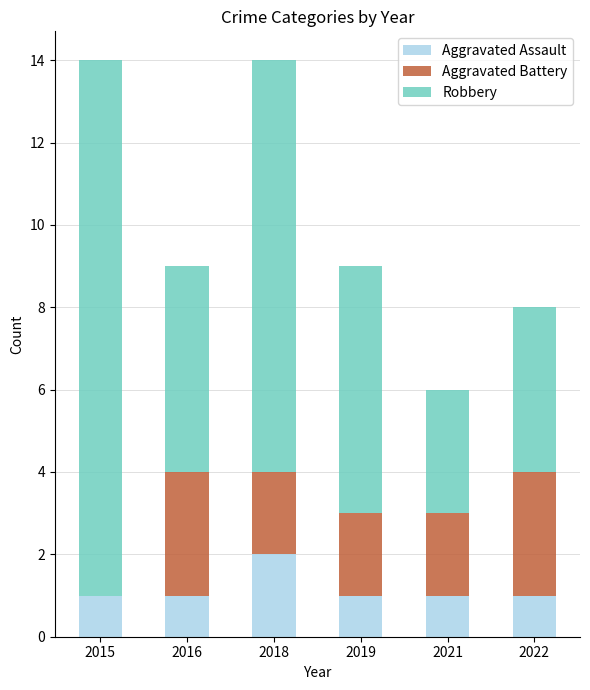

The value of Aggravated Assault at 2016 is 1. True or false?

True